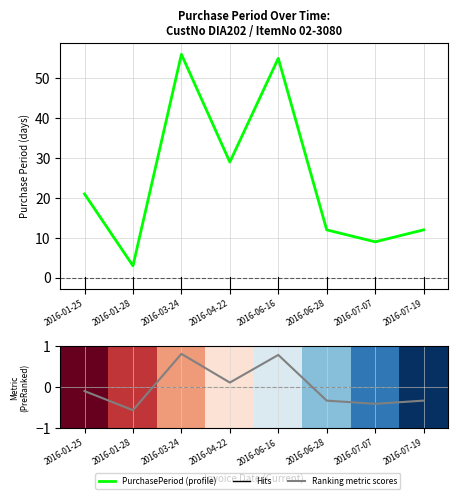

What is the label of the 2nd point from the left?

2016-01-28